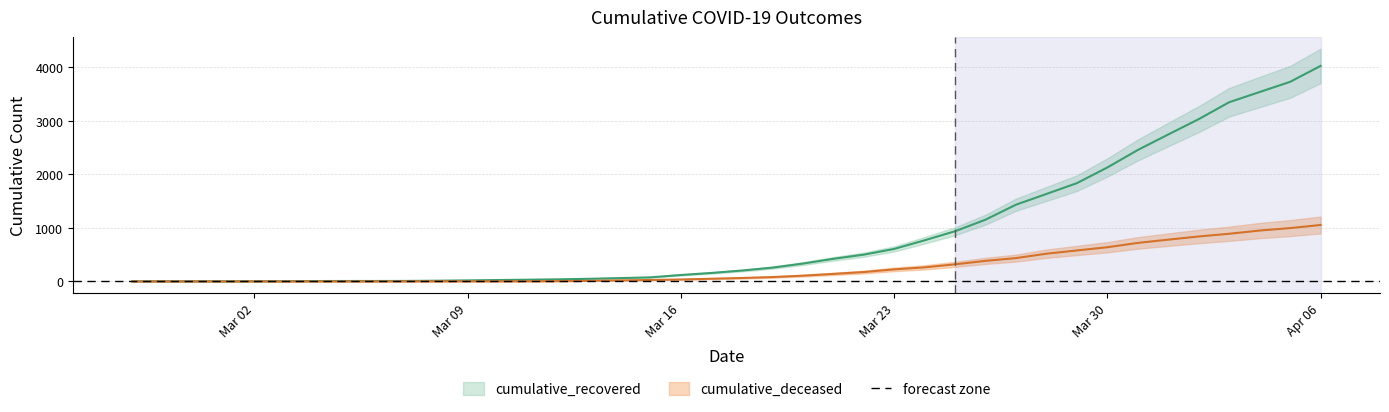

Rank the series by their average value, from lowest to highest.

cumulative_deceased, cumulative_recovered